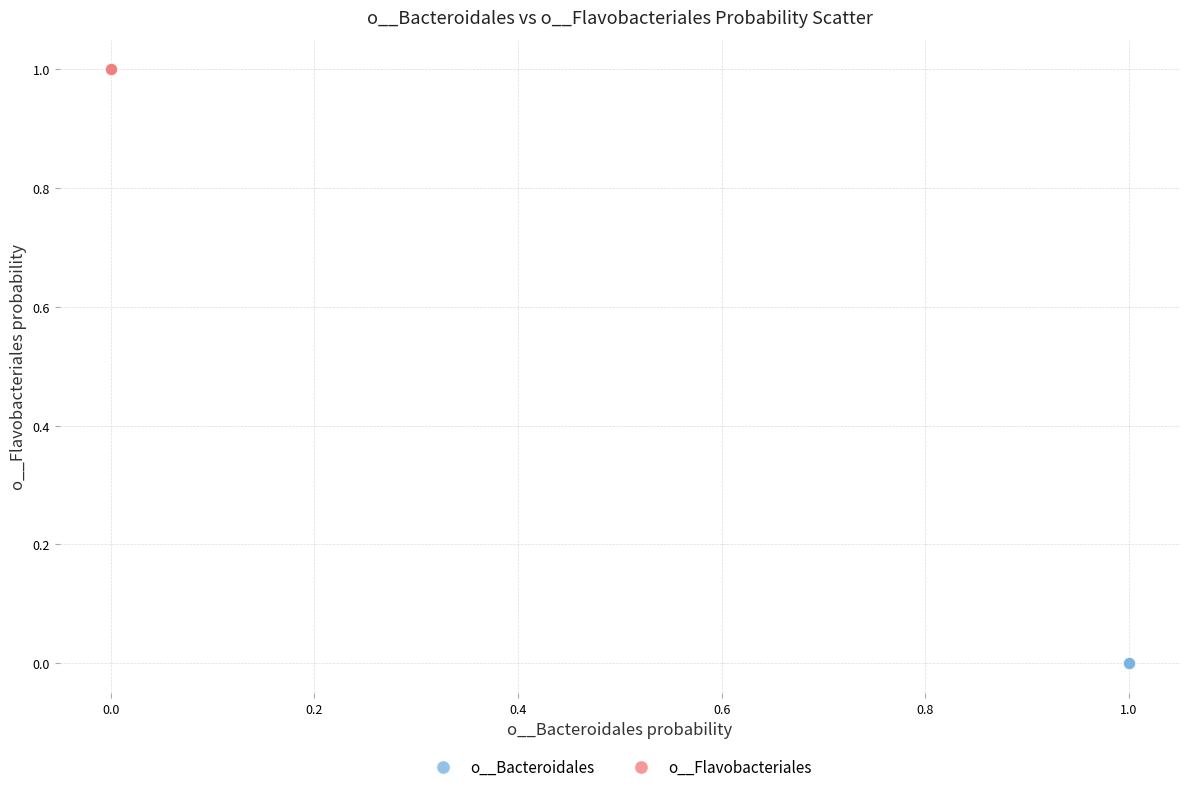

What are all the series names shown in the legend?

o__Bacteroidales, o__Flavobacteriales